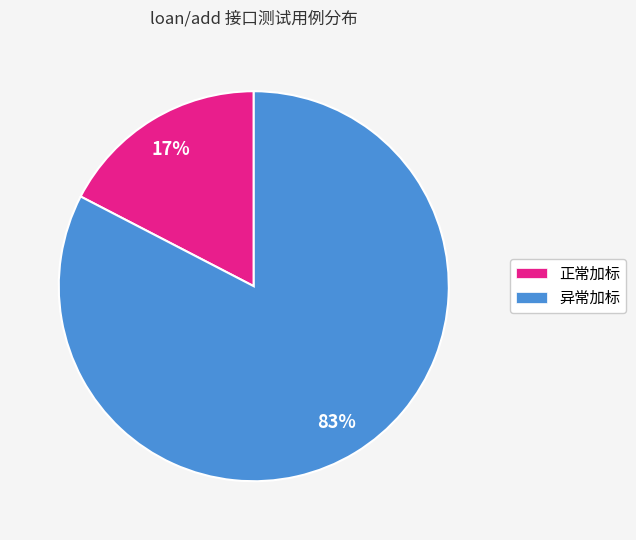

To the nearest percent, what percentage of the pie is 异常加标?

83%